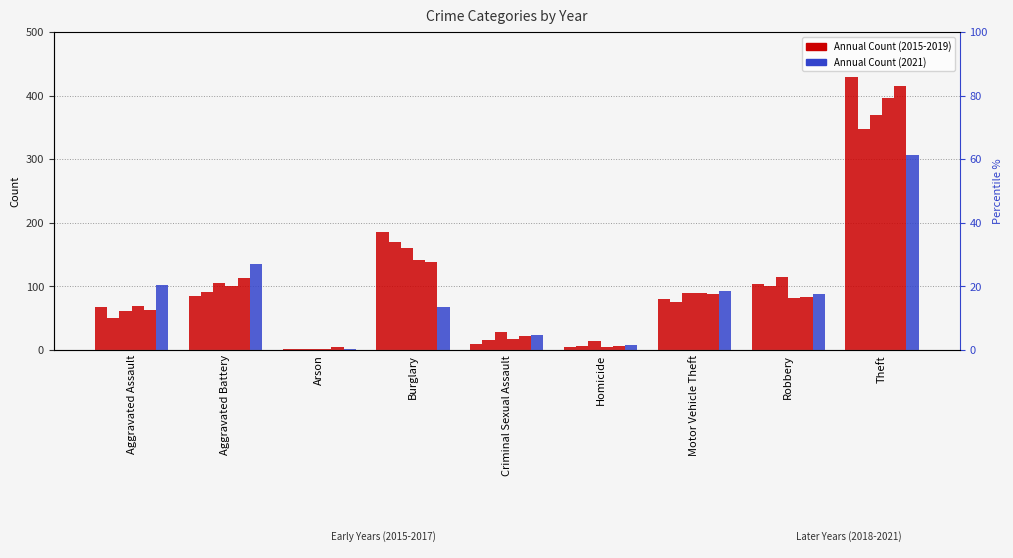

Between Robbery and Aggravated Assault, which is larger?

Robbery